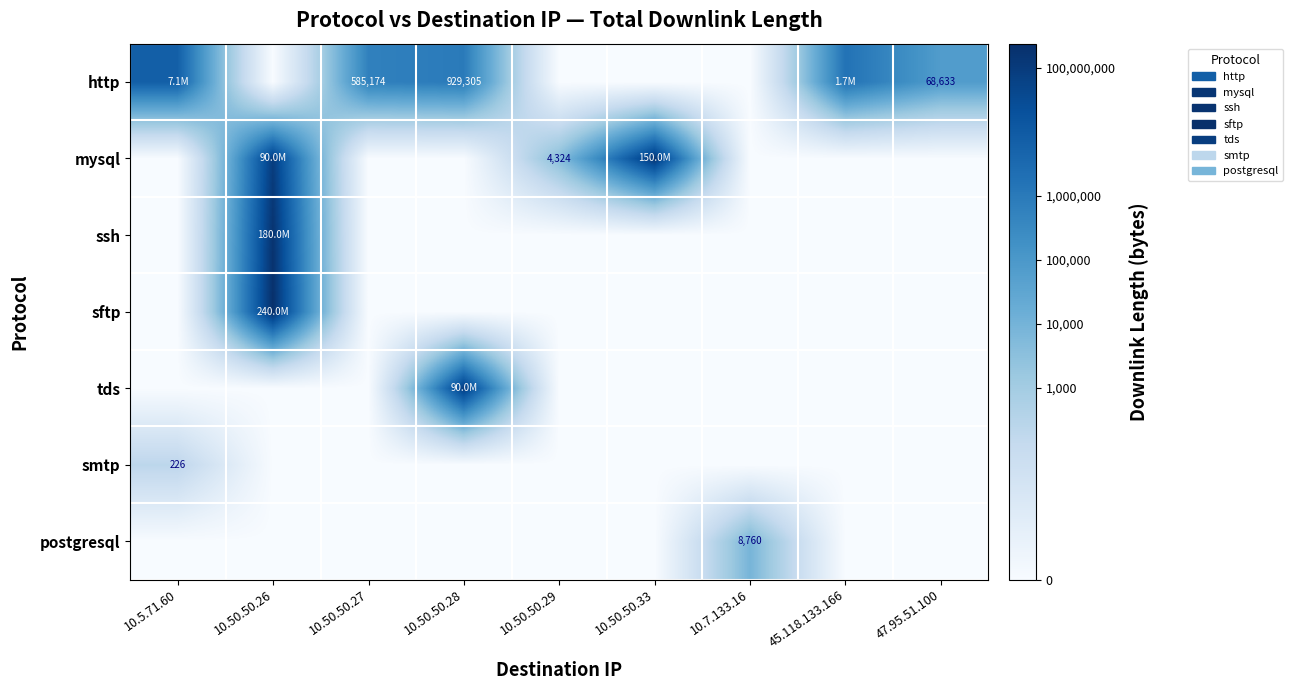

Between 10.50.50.26 and 10.50.50.27, which series saw the biggest shift?

sftp